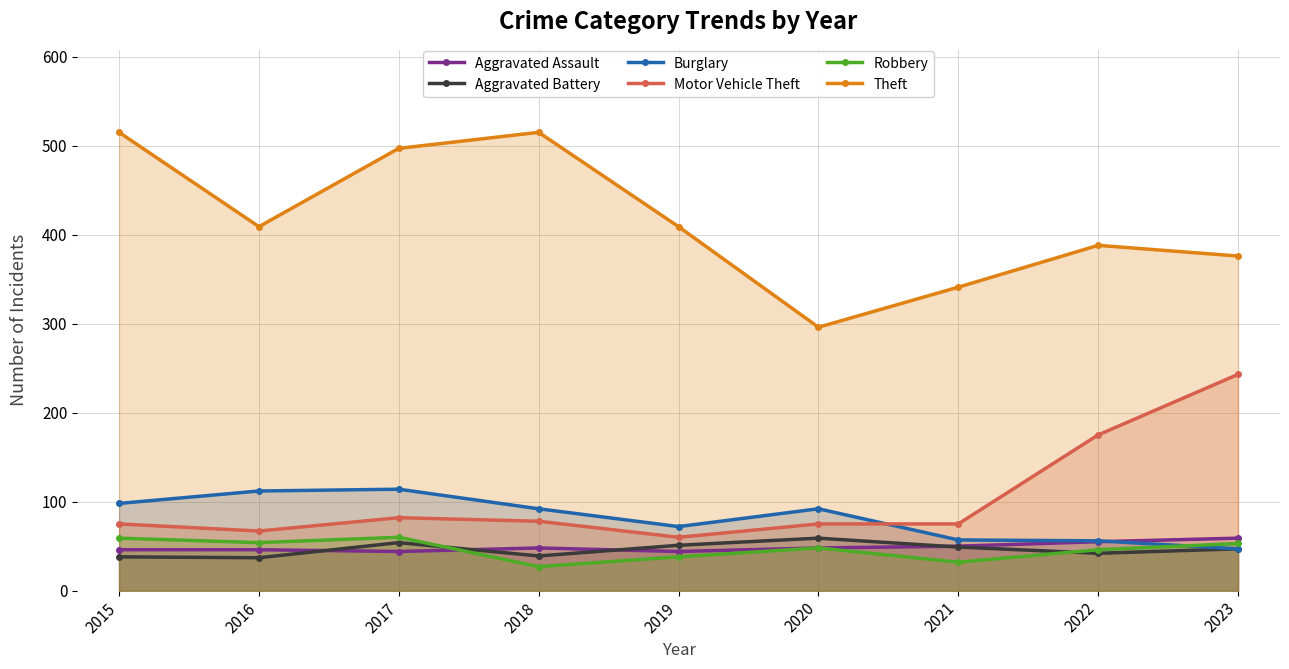

At which category is the sum across all series the highest?

2017